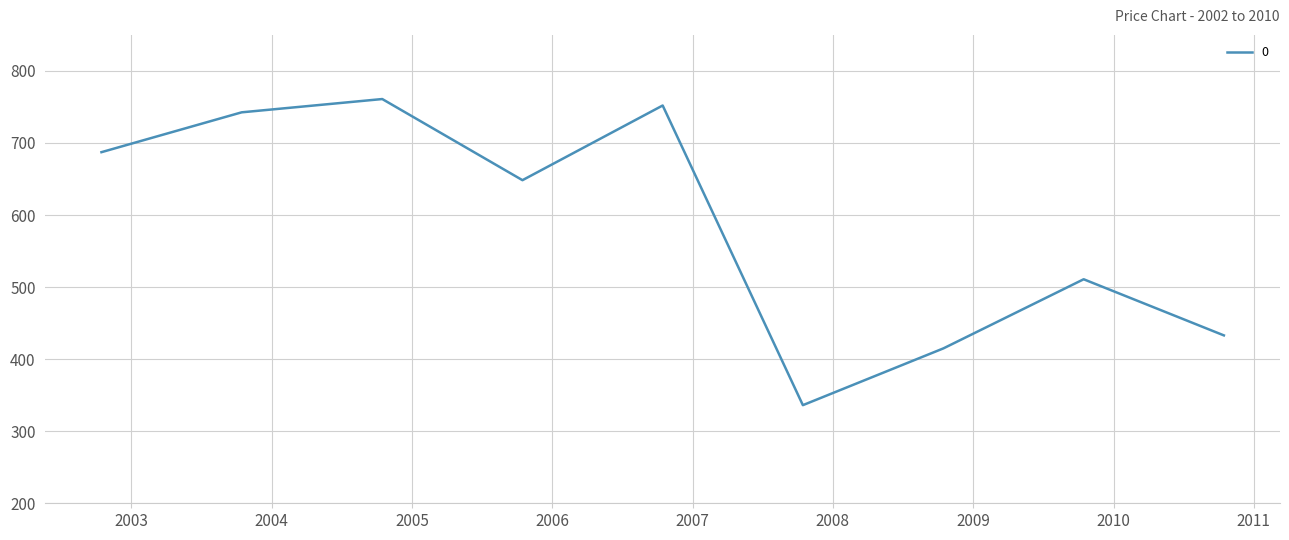

How many distinct data groups are displayed?

1